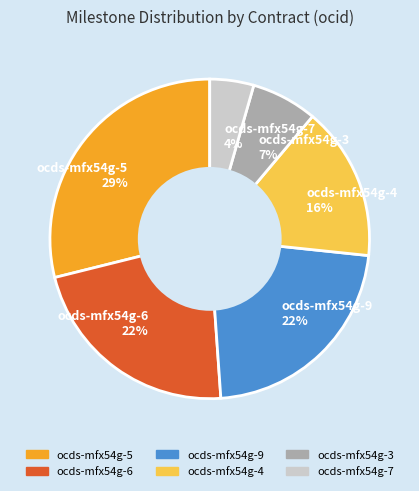

Which category has the biggest portion of the pie?

ocds-mfx54g-5 29%